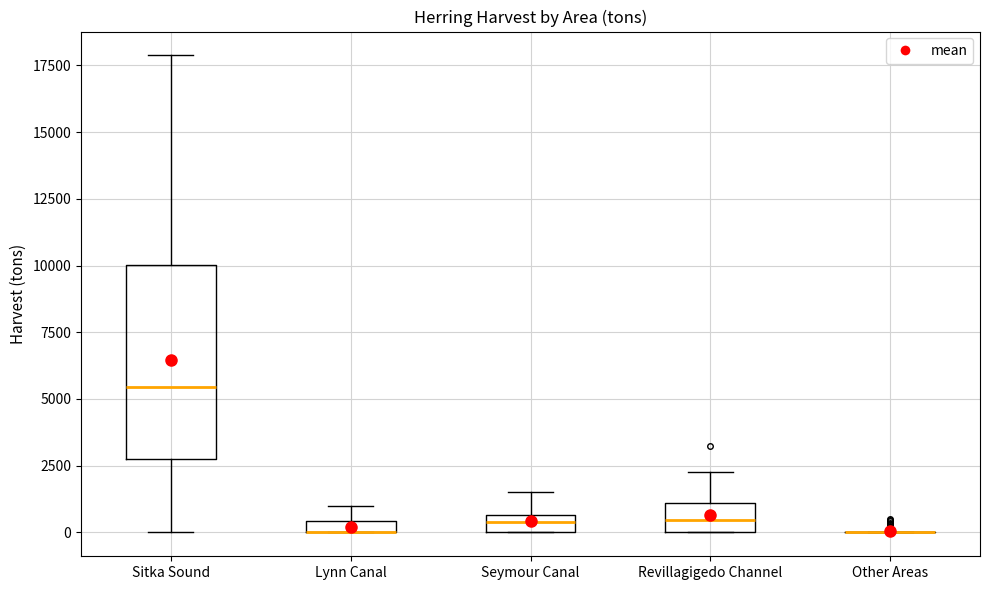

Comparing the boxes themselves (not the whiskers), which one is the tallest?

Sitka Sound